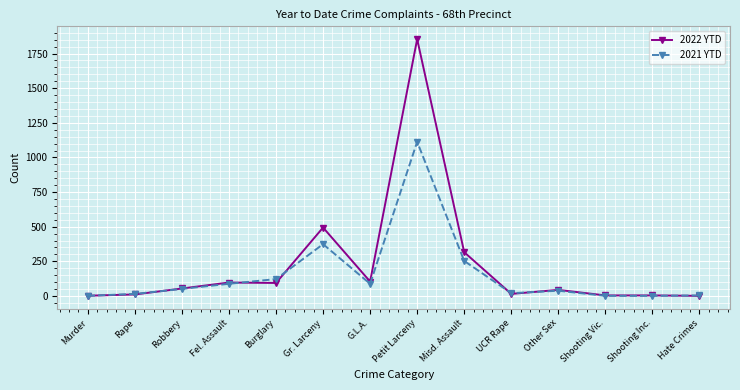

Where is 2022 YTD nearest to the value 927?

Gr. Larceny